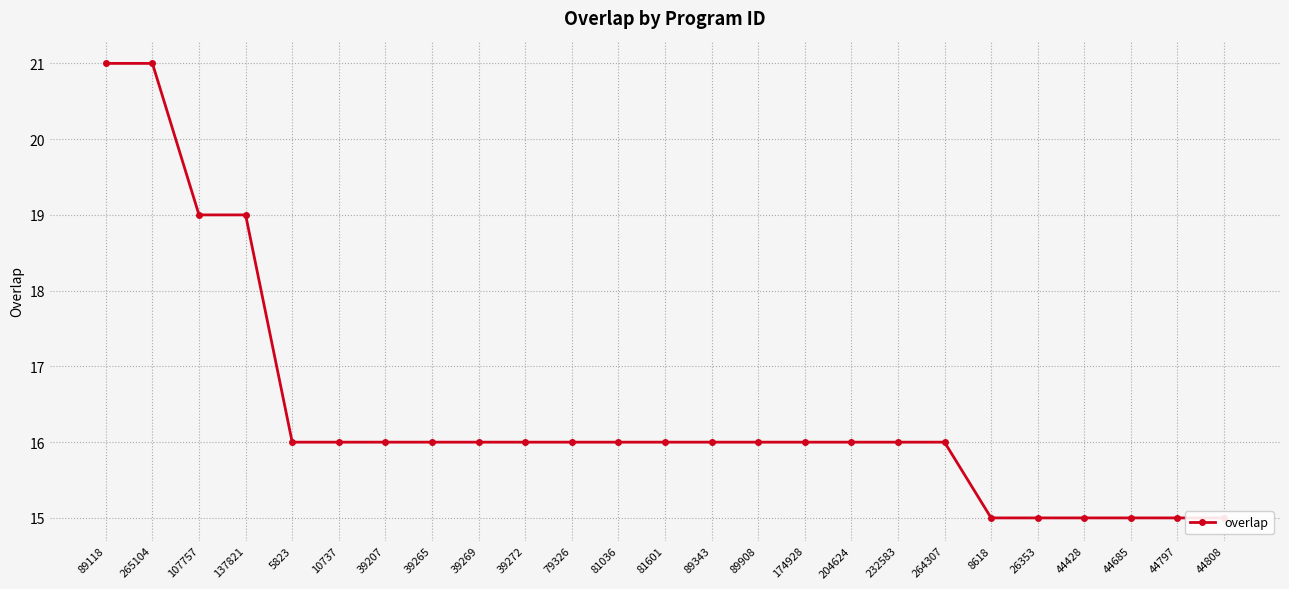

Between 81036 and 107757, which is larger?

107757